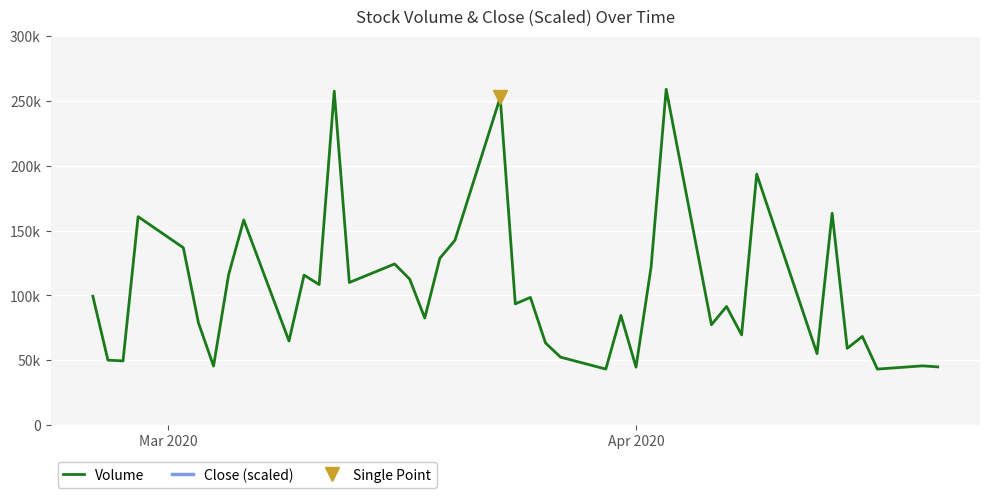

What is the sum of the Close values at 14 and 6?

182.6